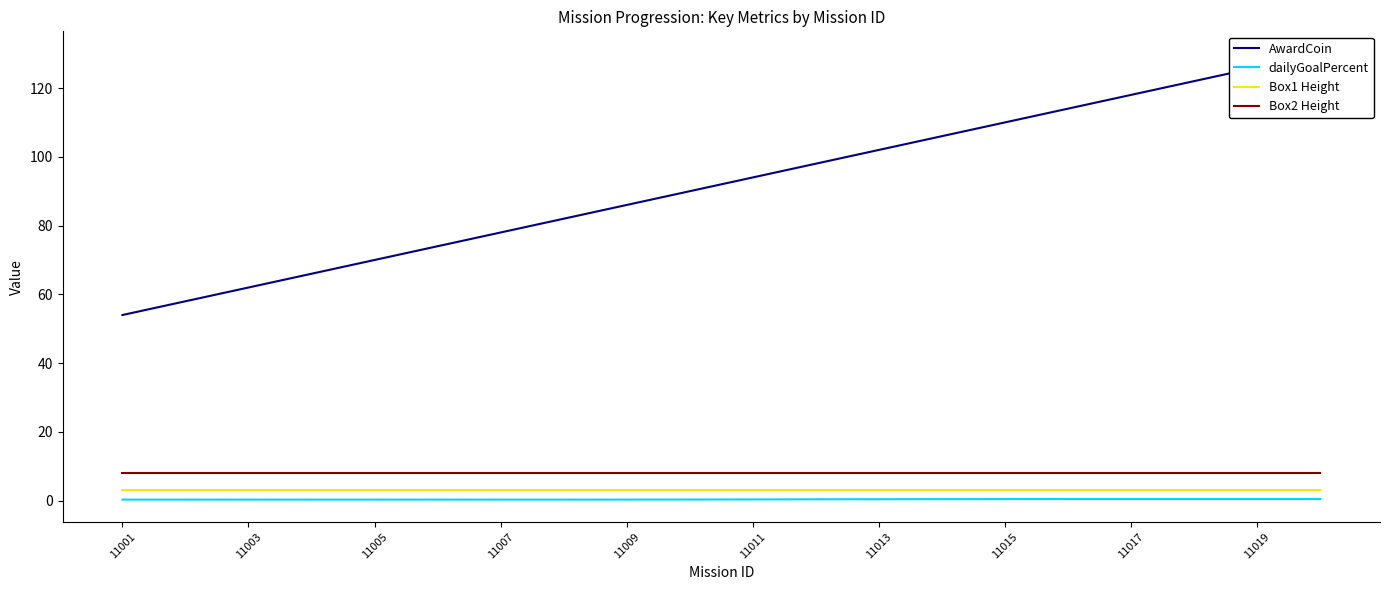

True or false: AwardCoin and Box1 Height cross at least once.

False